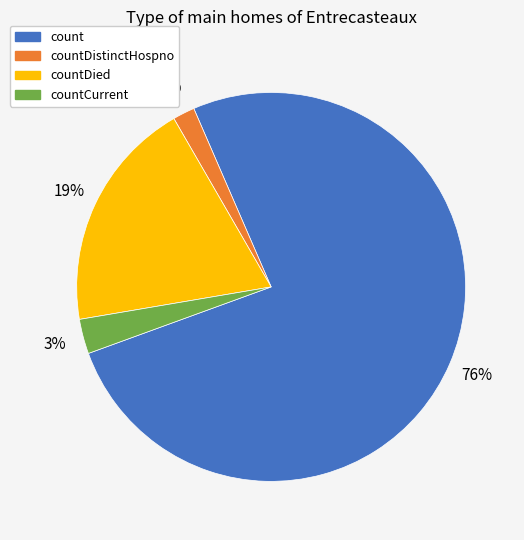

Is there a majority slice in this chart?

Yes